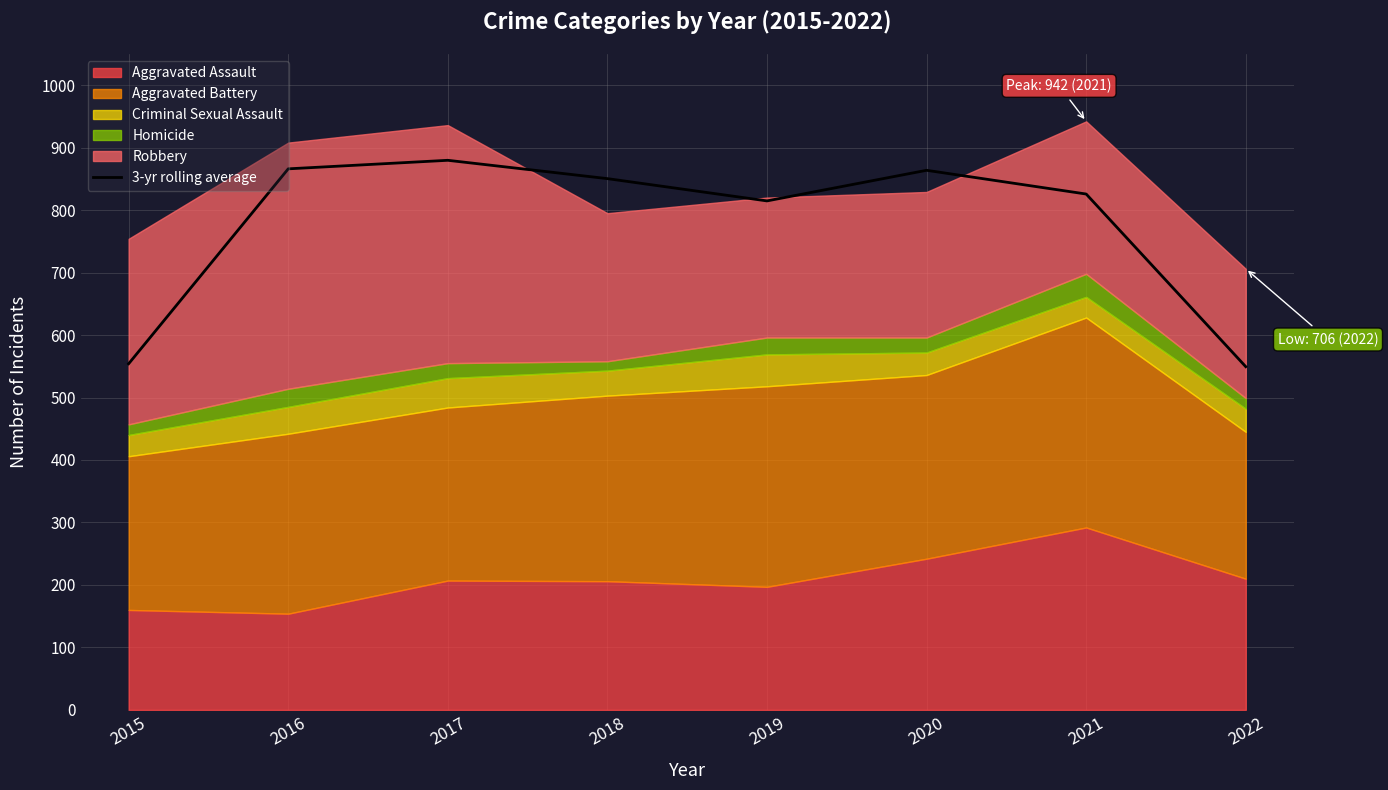

How many data points does each series have?

8